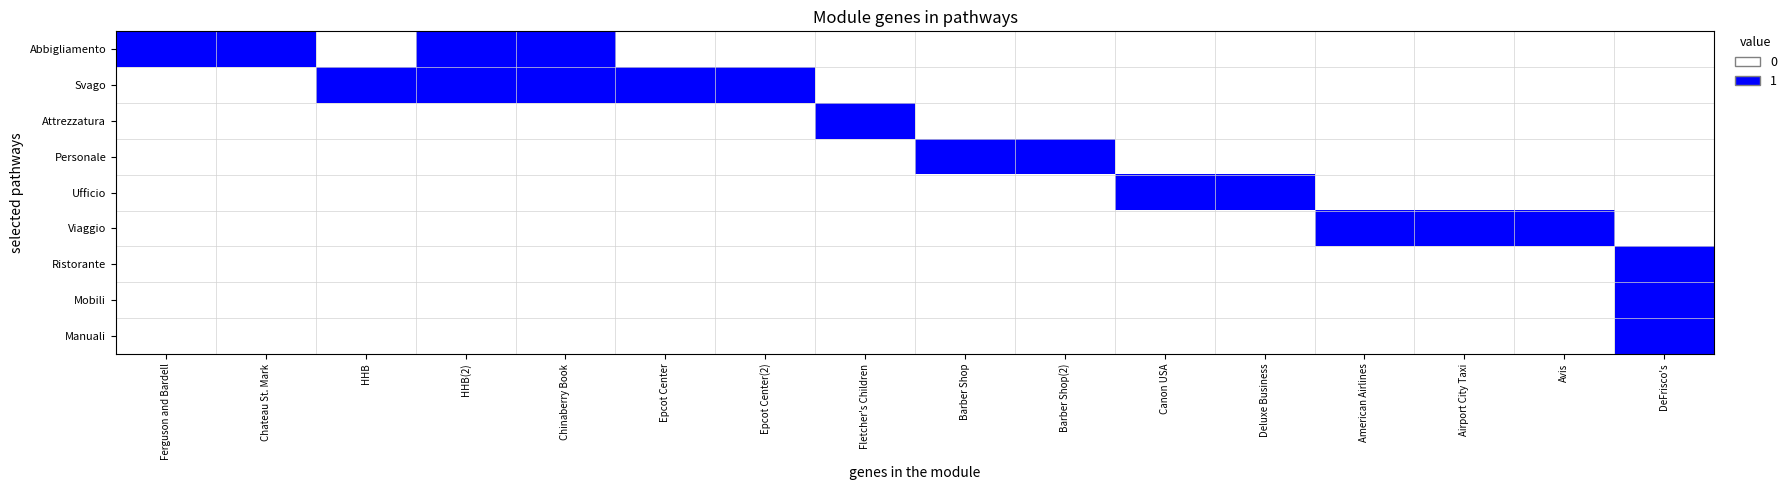

Between Chinaberry Book and Deluxe Business, which series saw the biggest shift?

Abbigliamento